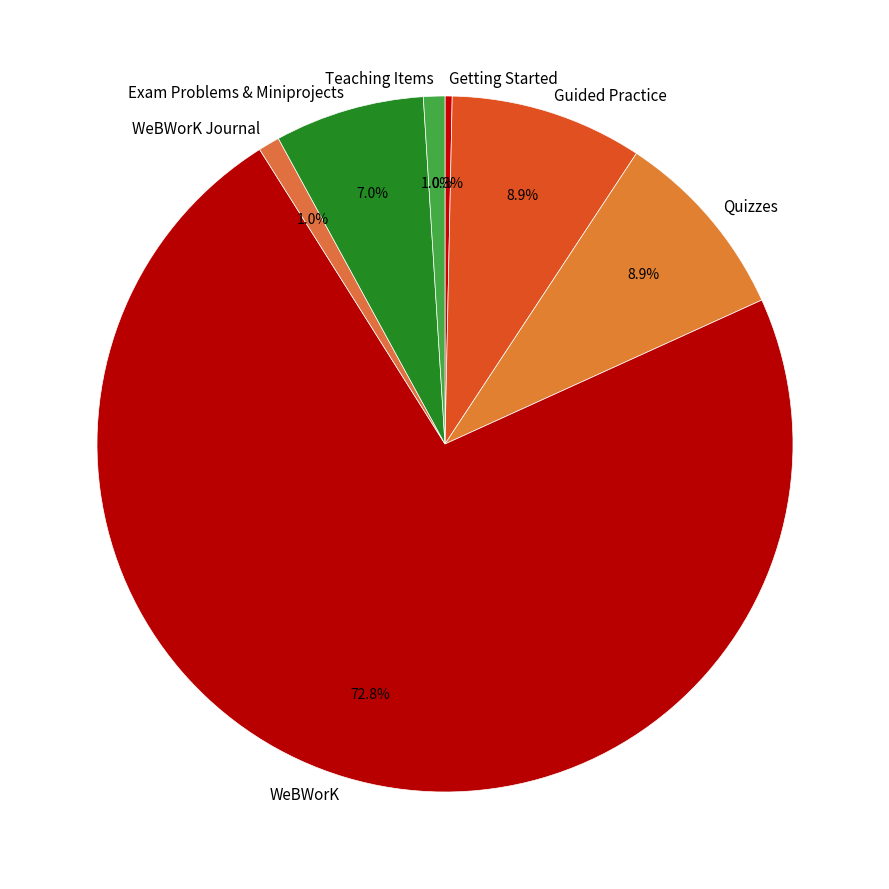

What is the total percentage of Getting Started and Teaching Items?

1.3%